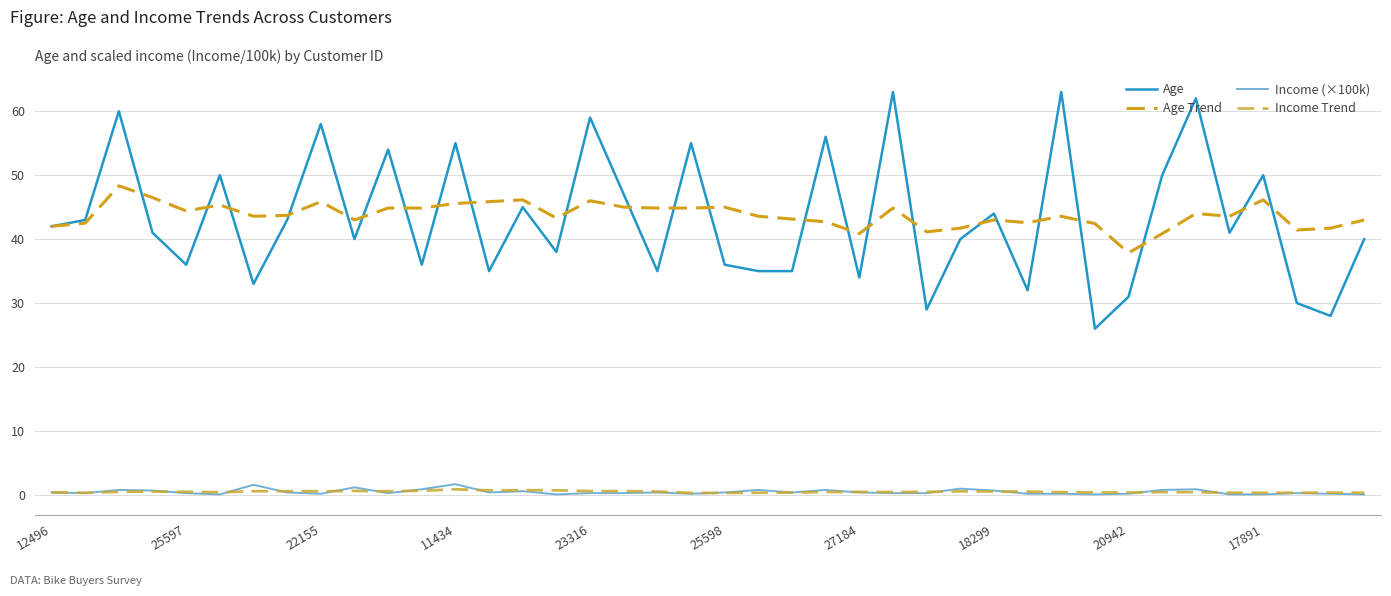

Which series has the widest spread of values?

Age